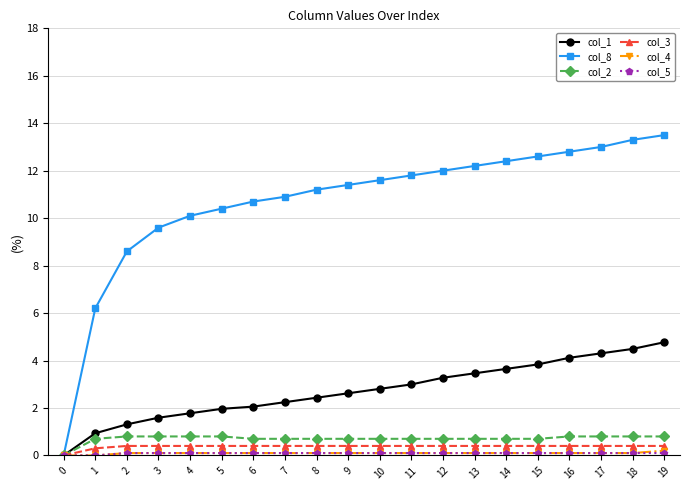

What is the average value of the col_2 series?

0.7